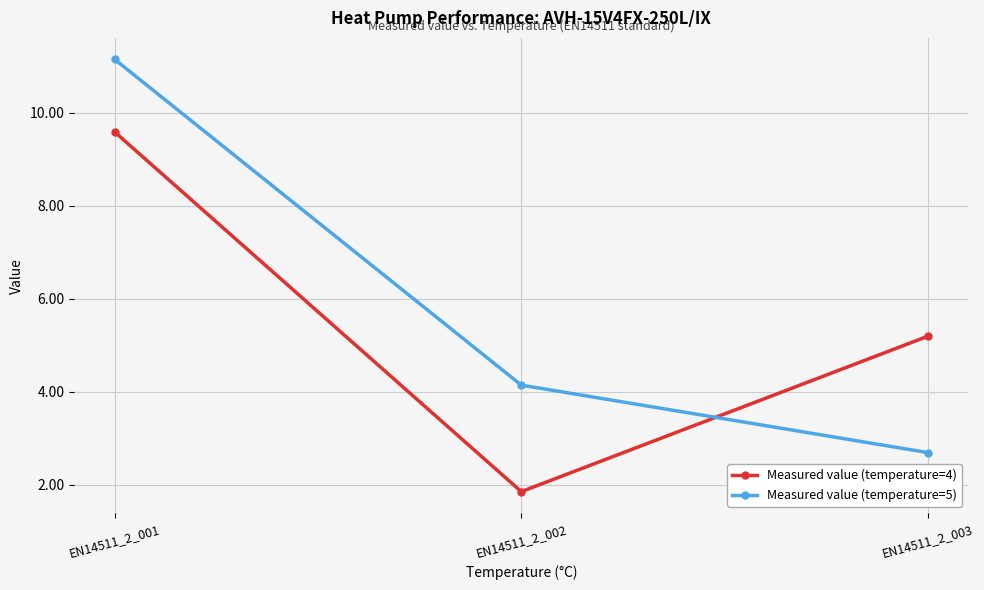

At which category is the sum across all series the highest?

EN14511_2_001